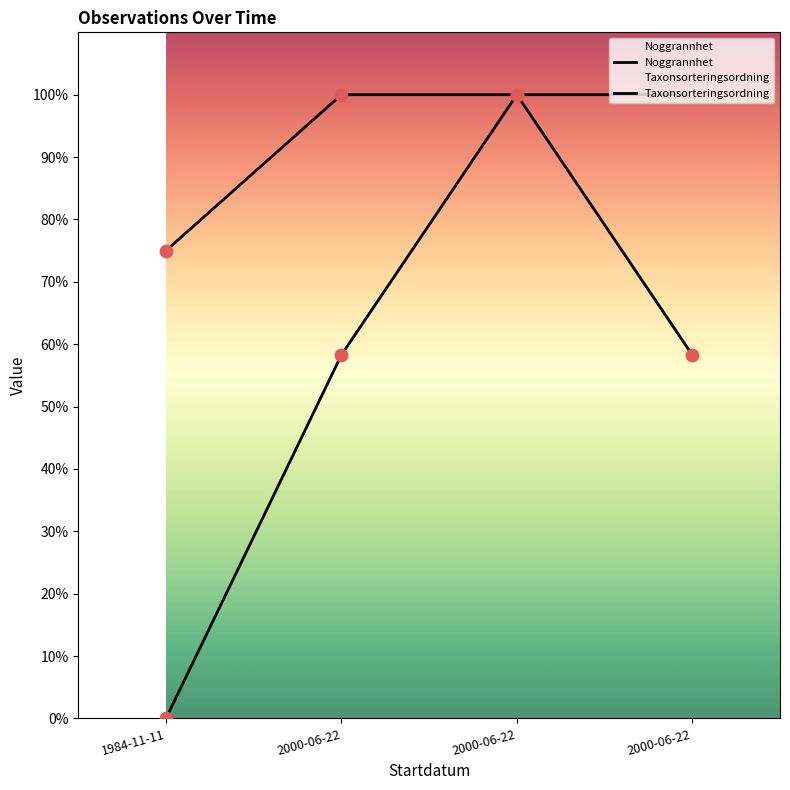

What are all the series names shown in the legend?

Noggrannhet, Taxonsorteringsordning